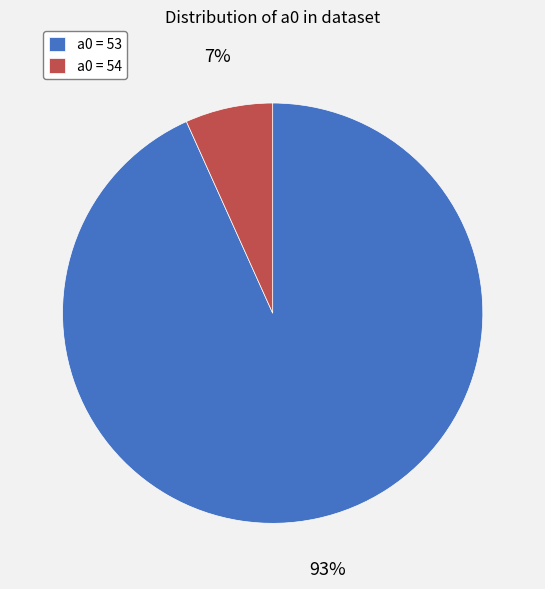

Which category has the biggest portion of the pie?

a0 = 53